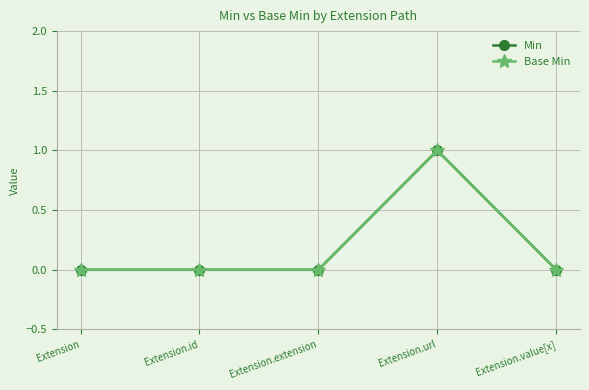

The value of Min at Extension.extension is 0. True or false?

True